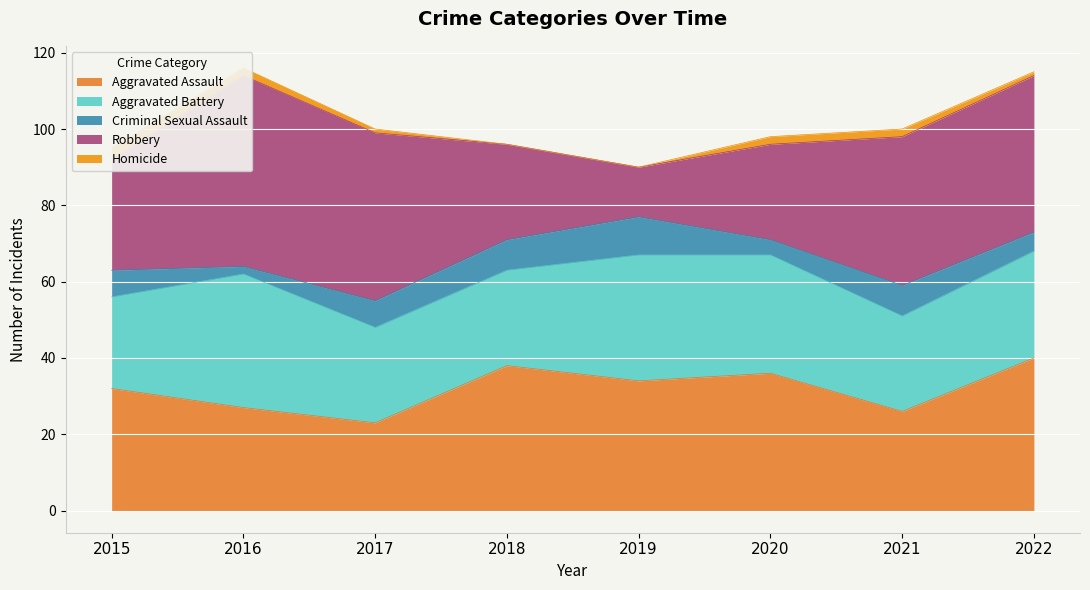

At how many categories does at least one series exceed 38?

4